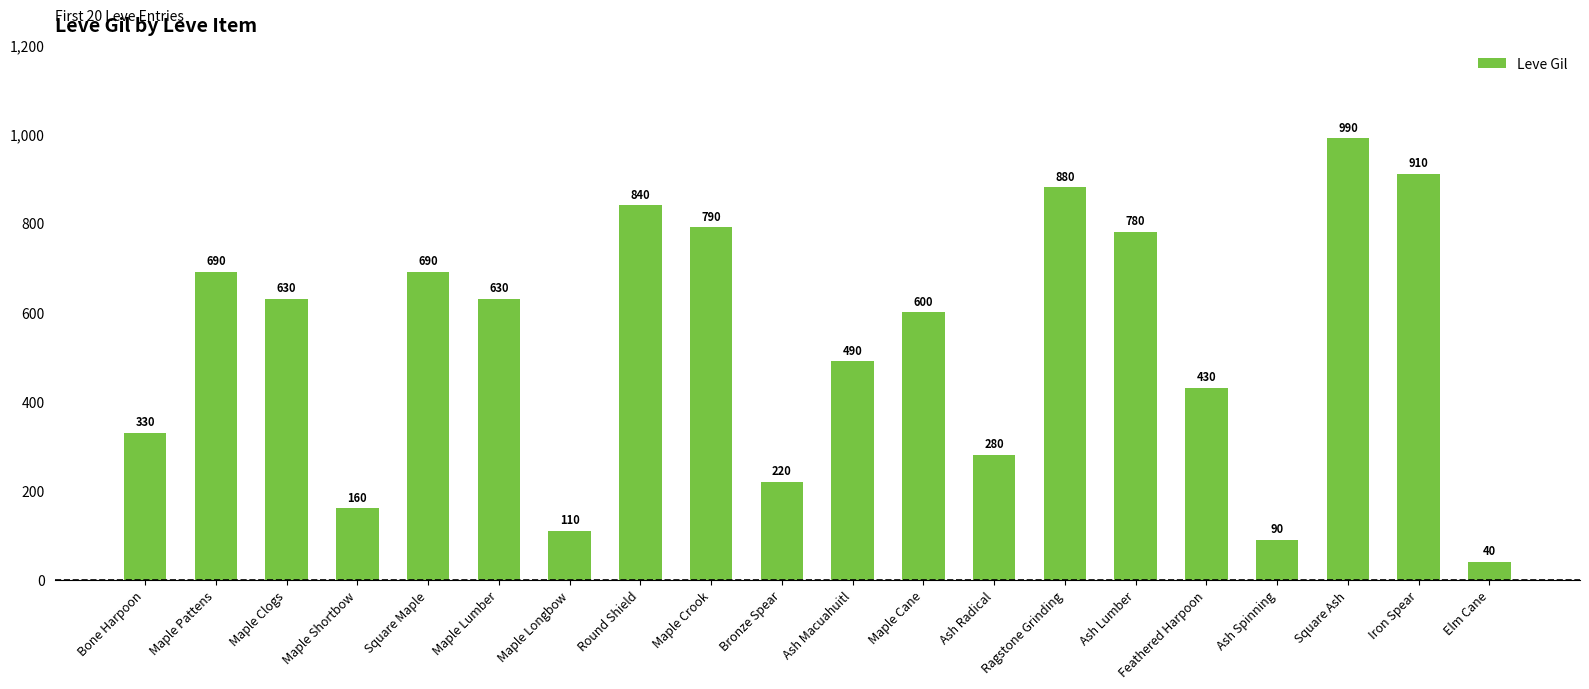

Reading left to right, transcribe all the data shown in this chart.

330	690	630	160	690	630	110	840	790	220	490	600	280	880	780	430	90	990	910	40